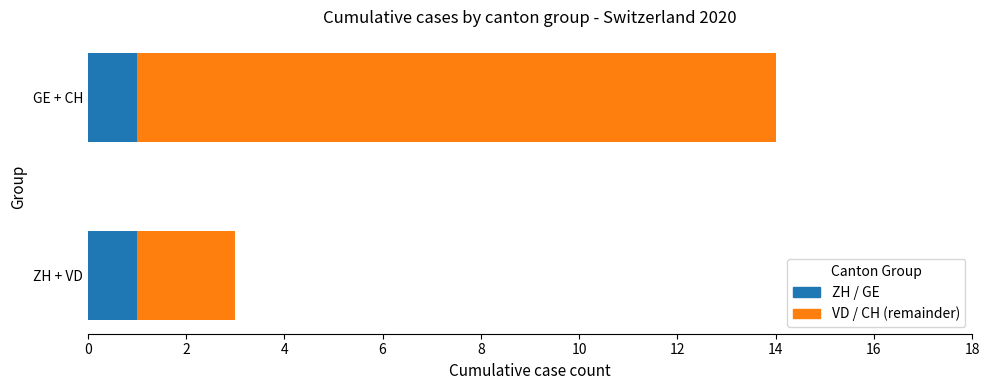

How many categories are shown in the chart?

2